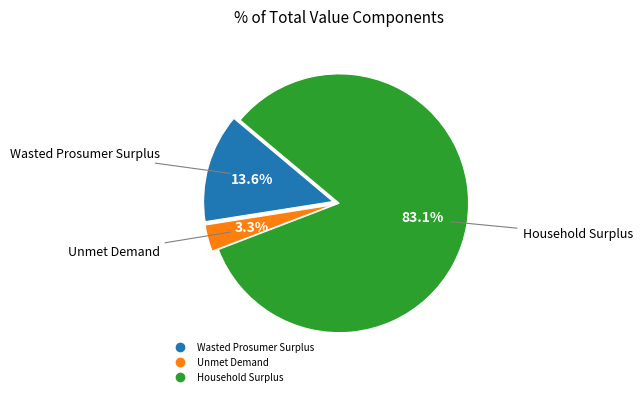

What is the majority slice?

Household Surplus